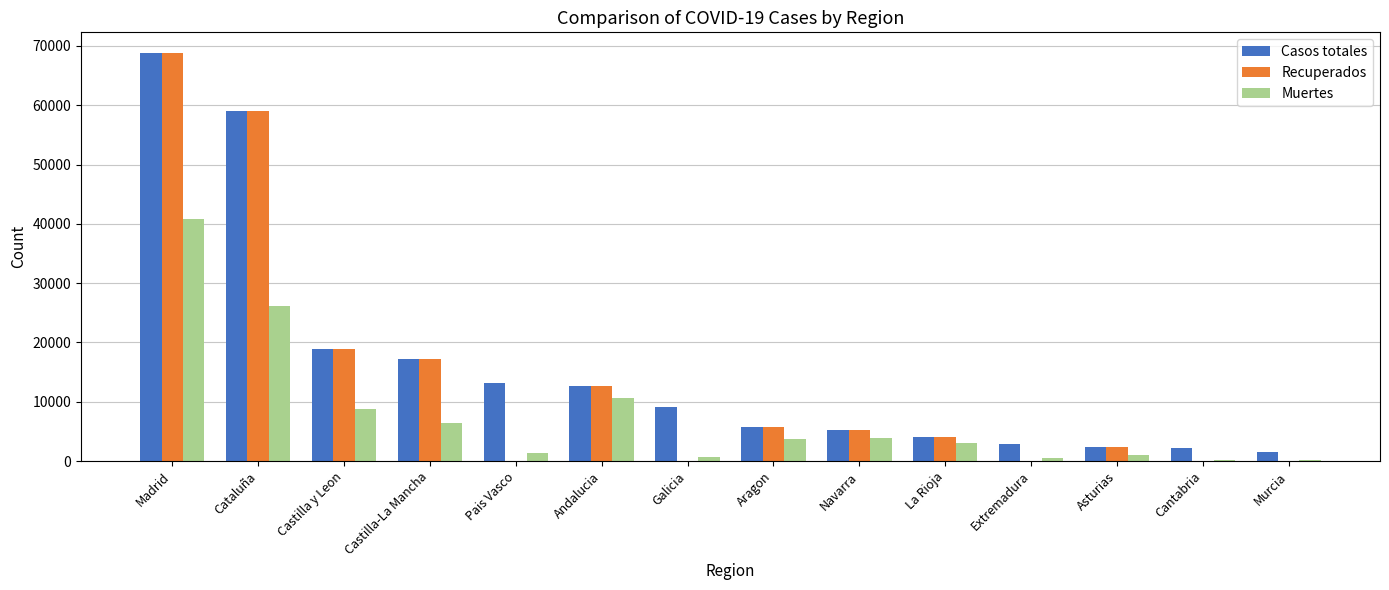

What is the difference between the Recuperados values at La Rioja and Asturias?

1626